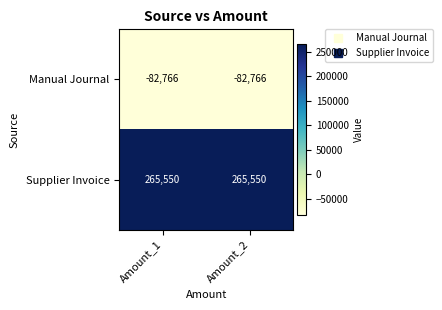

Which series has the largest total across all categories?

Supplier Invoice